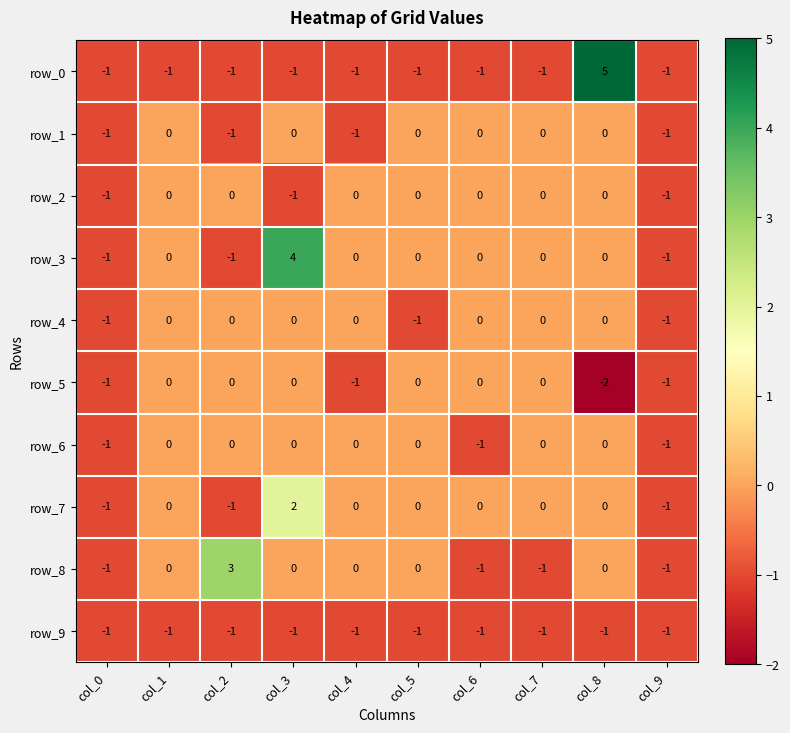

What value does the row_6 series have at col_6?

-1